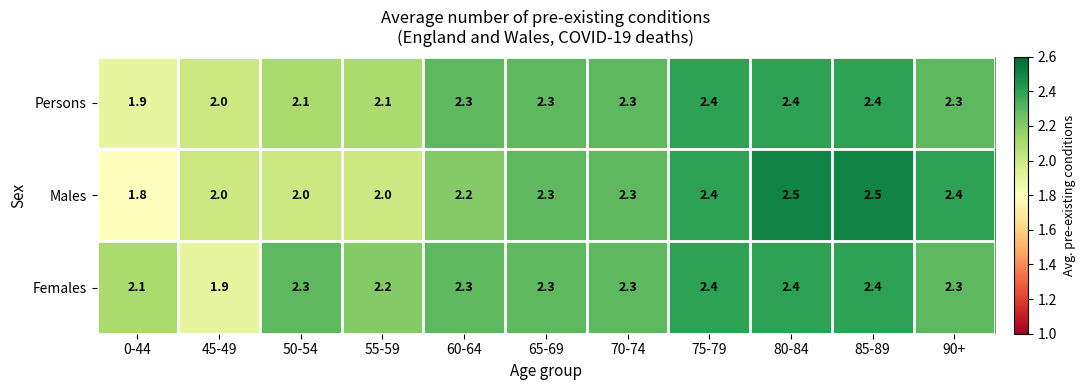

Between 0-44 and 80-84, which series saw the biggest shift?

Males